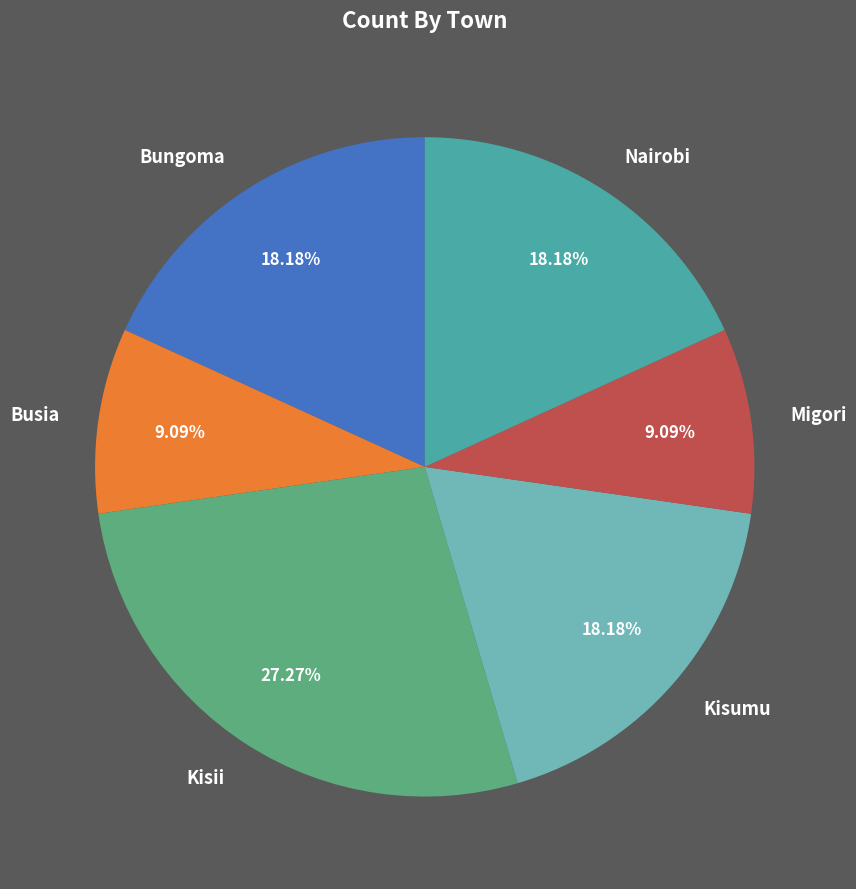

The Migori slice represents 15% of the pie. True or false?

False